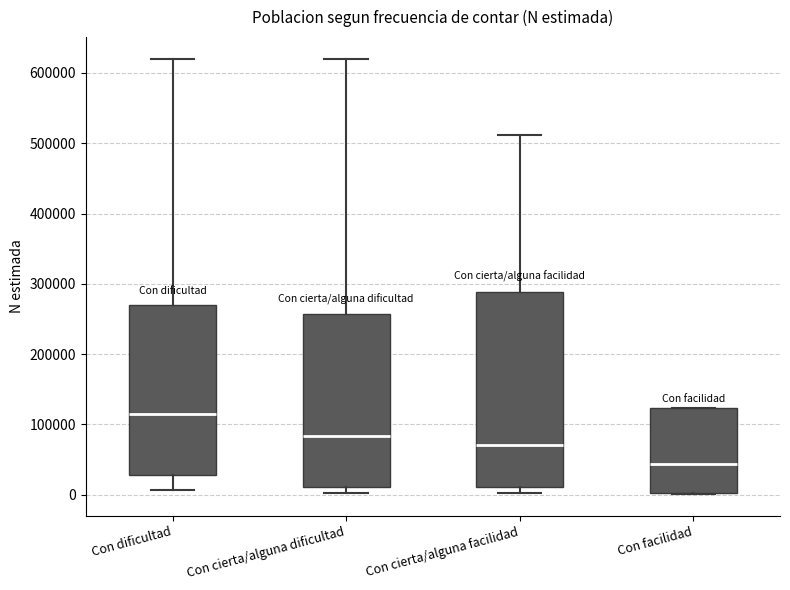

Where is the lower edge of the box for Con cierta/alguna dificultad on the y-axis? The values are not printed on the chart, so give them approximately, as read against the axis.

10000